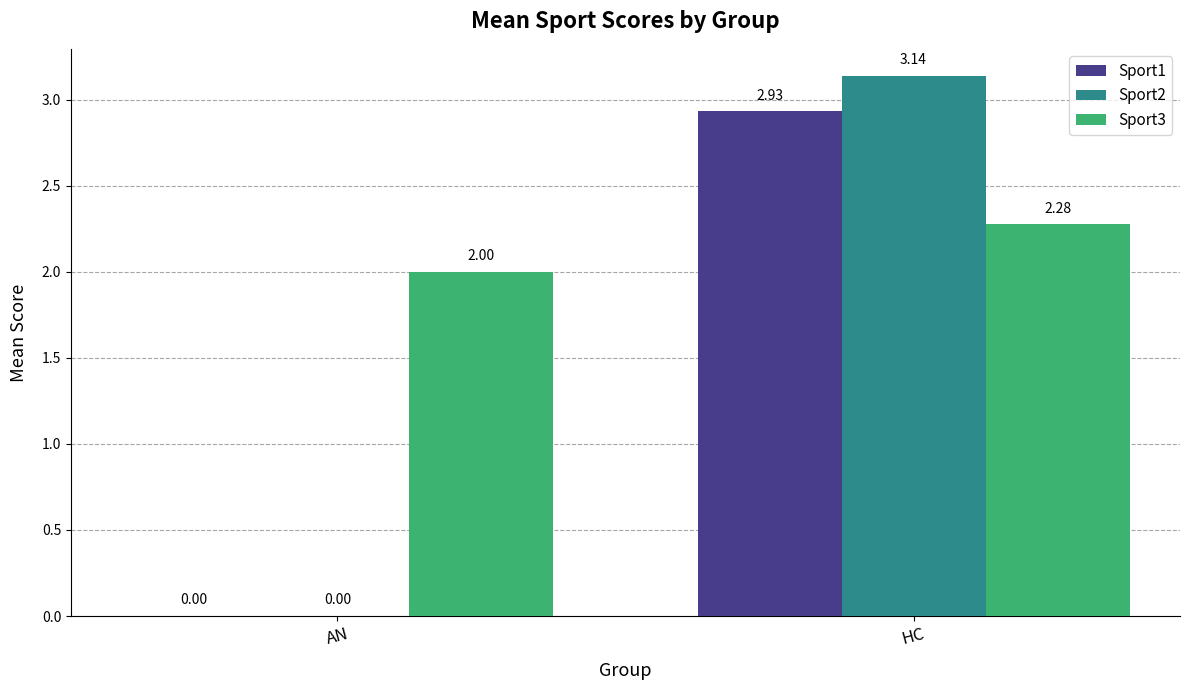

At which category is the sum across all series the highest?

HC